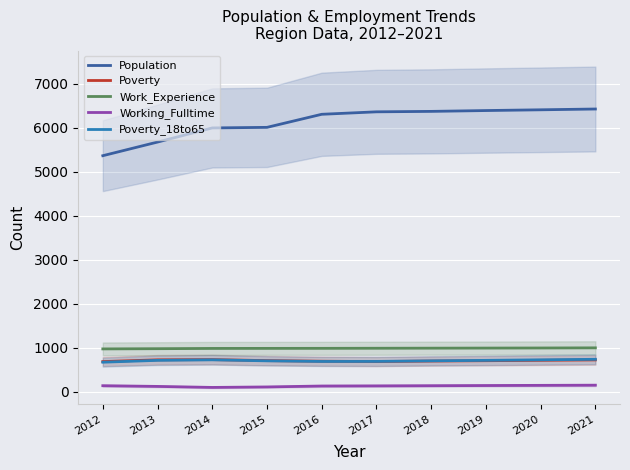

Is the value of Poverty at 2013 greater than the value of Work_Experience at 2015?

No